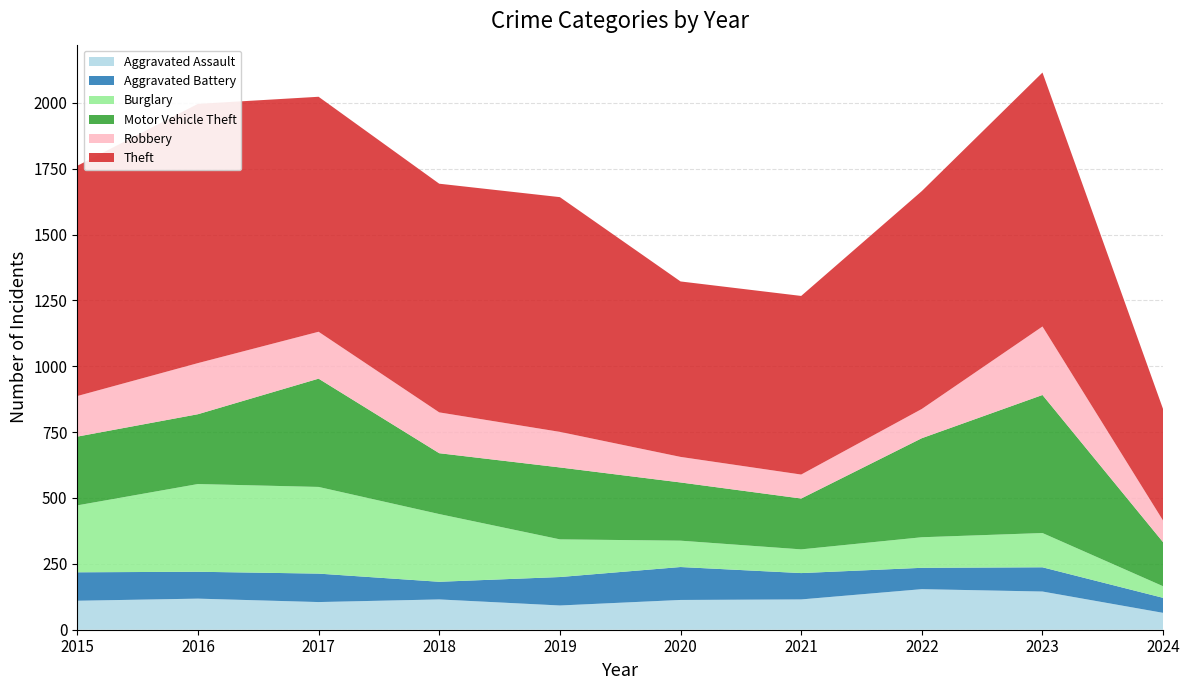

Reading left to right, transcribe all the data shown in this chart.

Aggravated Assault: 110	118	105	115	92	113	115	154	145	64
Aggravated Battery: 108	102	108	67	108	125	100	81	92	57
Burglary: 254	333	329	257	143	100	90	116	130	44
Motor Vehicle Theft: 261	265	411	231	273	221	193	376	524	167
Robbery: 154	194	178	155	135	97	91	111	260	82
Theft: 874	984	892	868	891	666	678	827	964	423